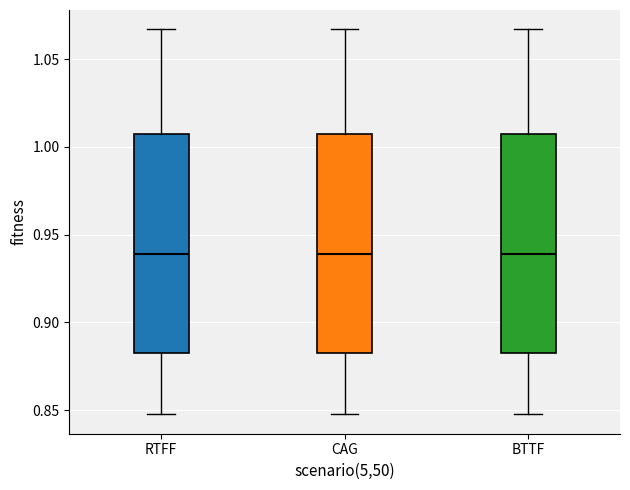

Where is the lower edge of the box for CAG on the y-axis? The values are not printed on the chart, so give them approximately, as read against the axis.

0.885